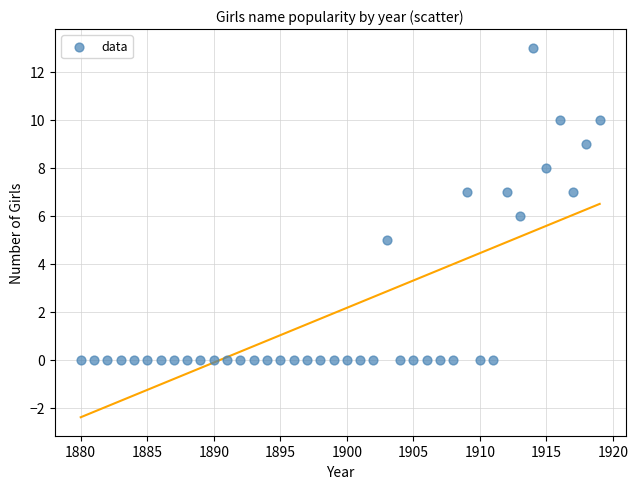

What is the range of X values (max minus min)?

39